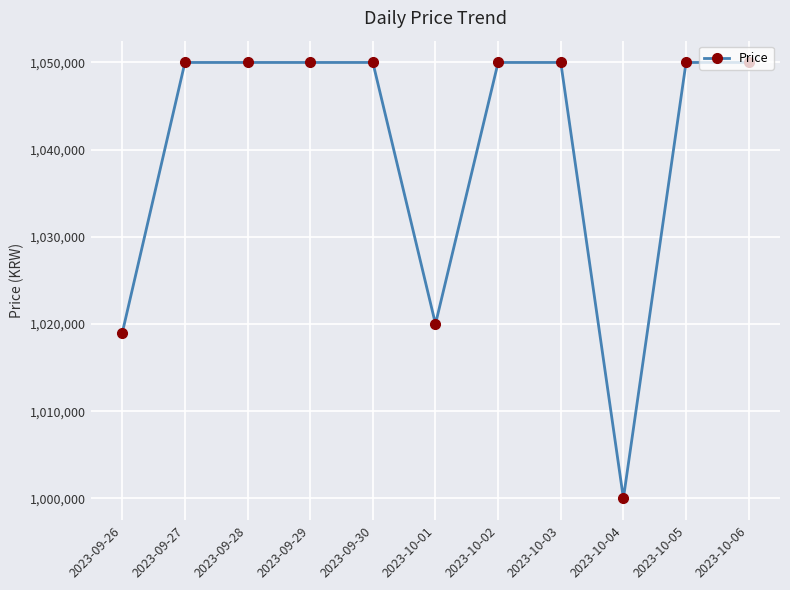

What is the label of the 5th point from the left?

2023-09-30